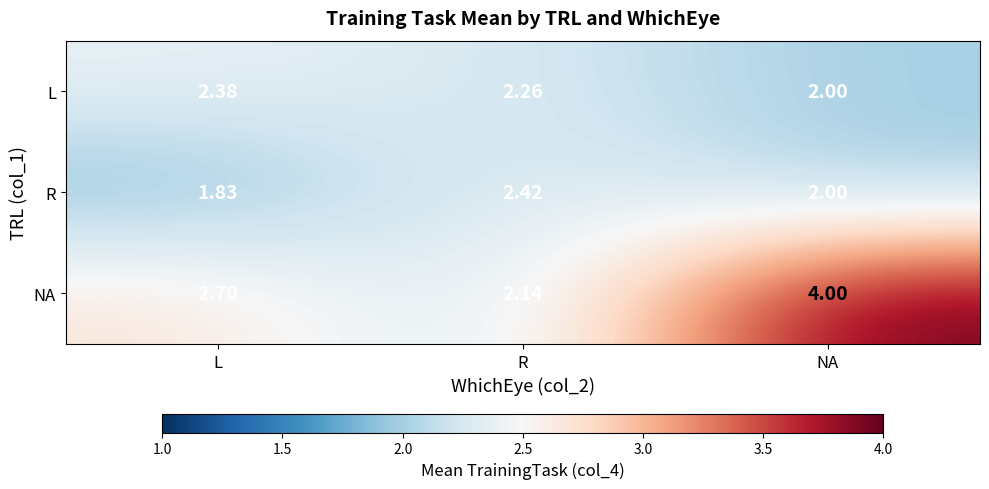

List the series in order of their peak value, highest first.

NA, R, L